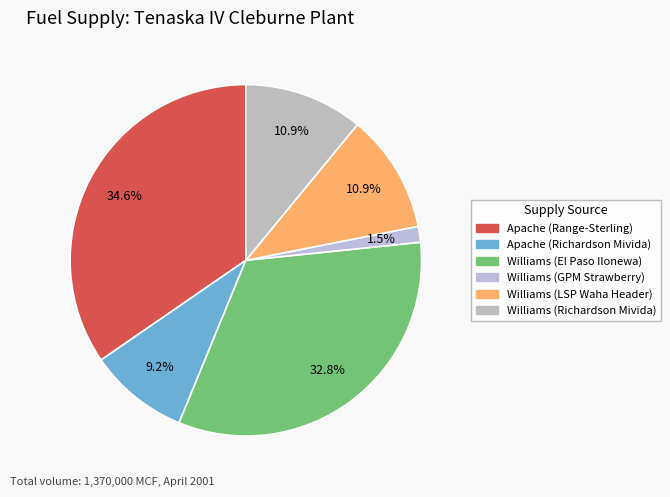

Count the number of slices in the pie.

6